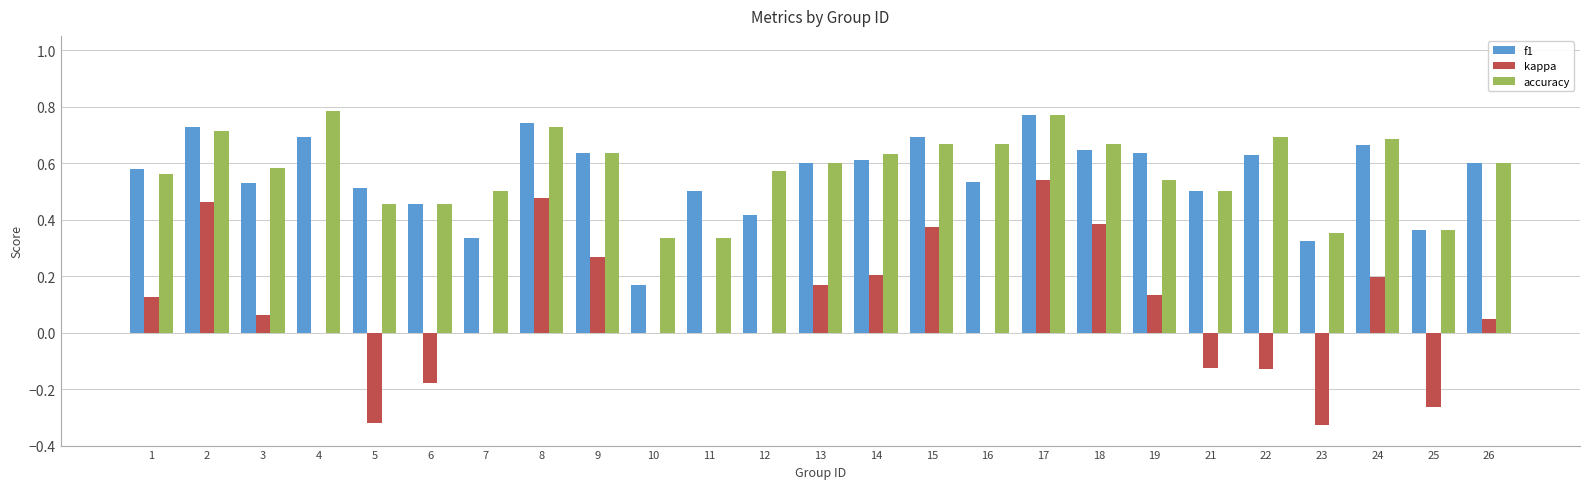

What is the sum of all f1 values?

13.9